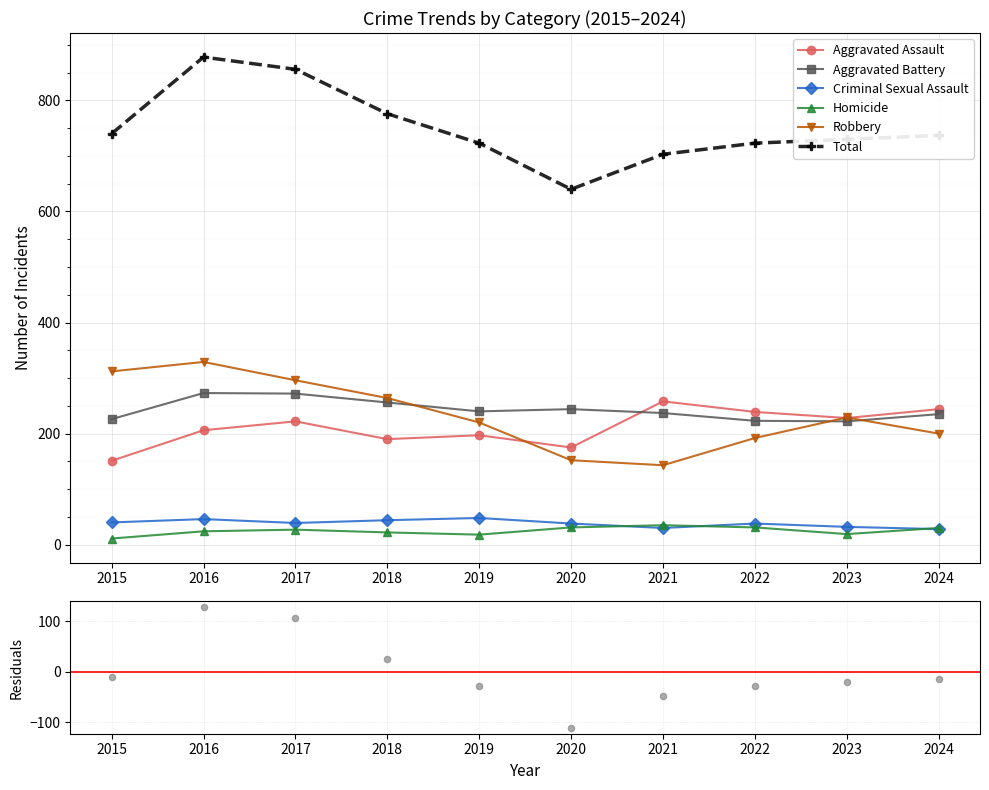

What is the total value across all series at 2024?

1474